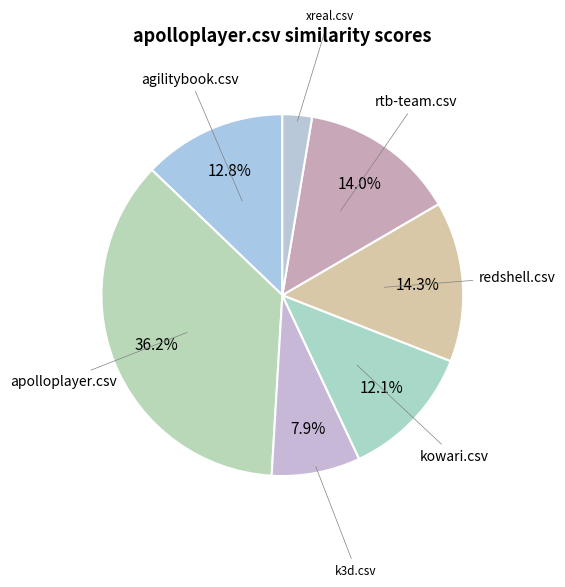

How many slices are in this pie chart?

7